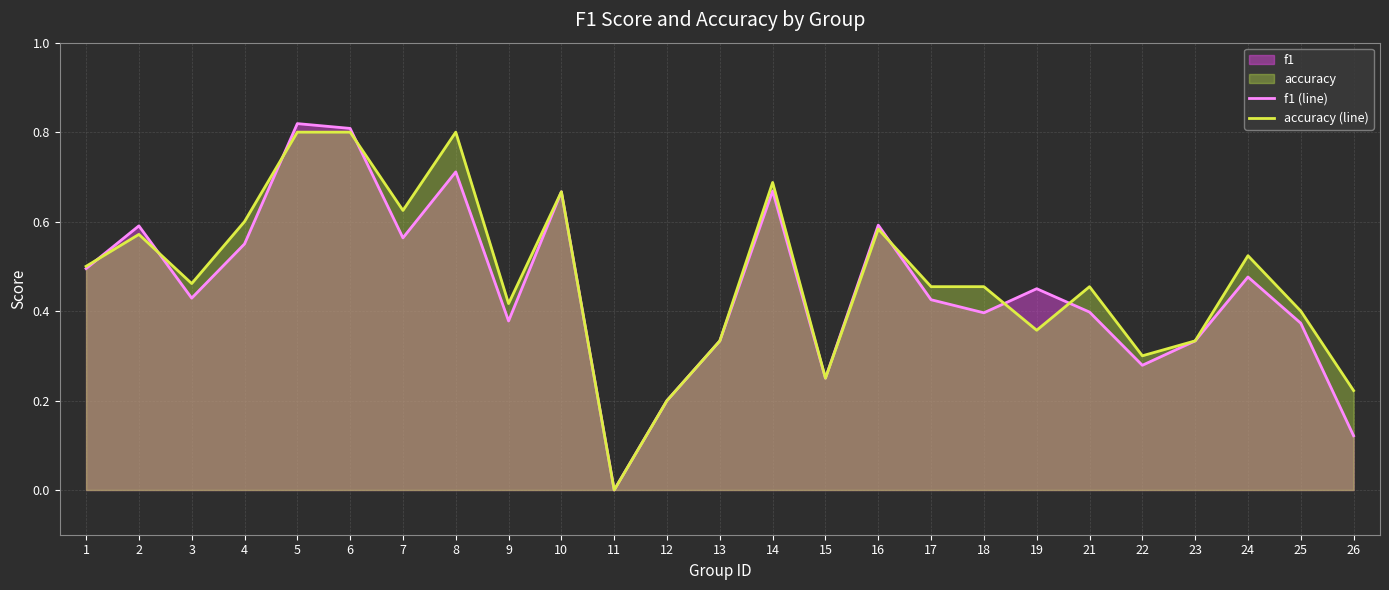

True or false: accuracy (line) and f1 (line) cross at least once.

True